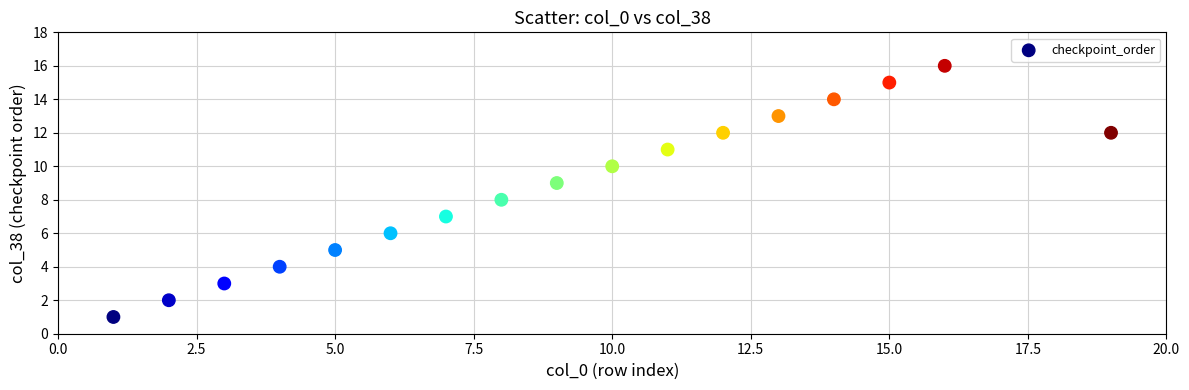

What is the range of X values (max minus min)?

18